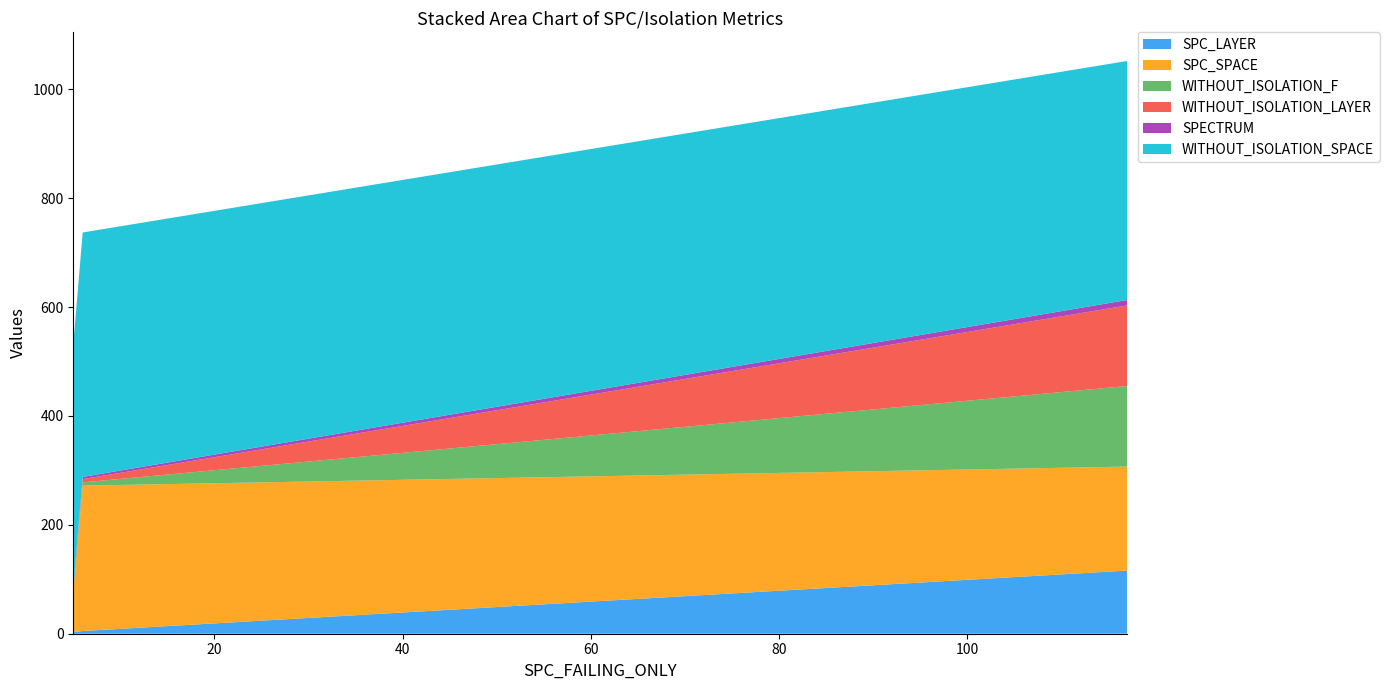

Reading left to right, transcribe all the data shown in this chart.

SPC_LAYER: 5	3	116
SPC_SPACE: 267	71	191
WITHOUT_ISOLATION_F: 6	5	148
WITHOUT_ISOLATION_LAYER: 6	1	148
SPECTRUM: 4	3	10
WITHOUT_ISOLATION_SPACE: 449	449	439